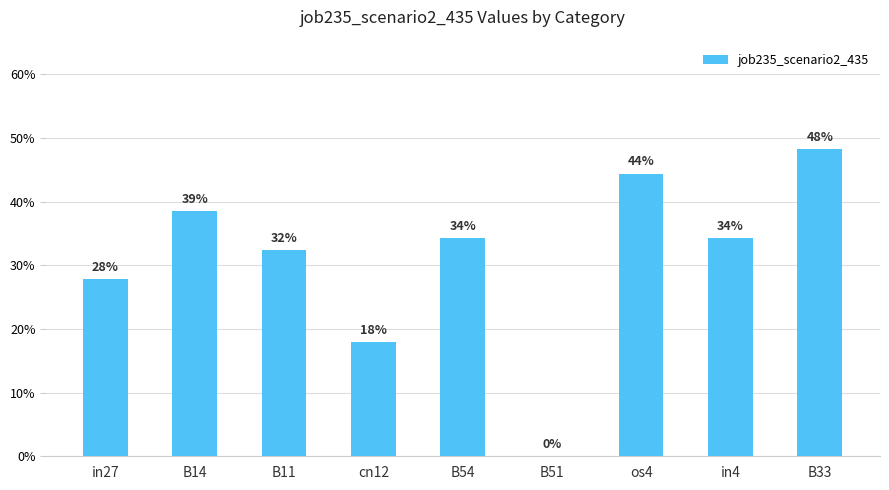

Are the bars horizontal?

No